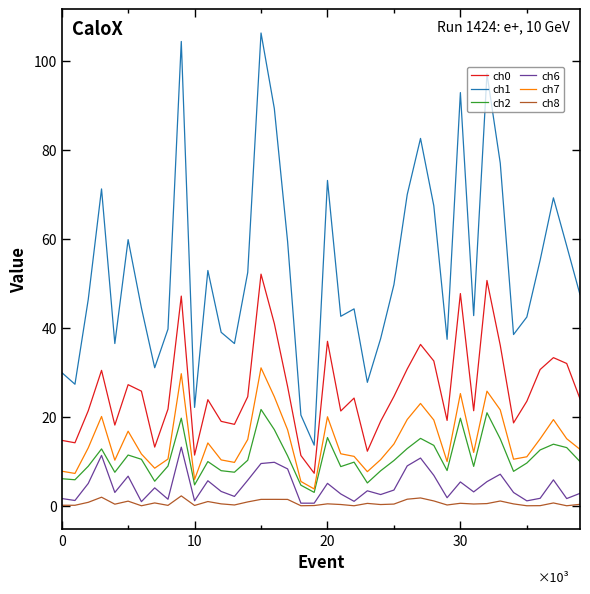

True or false: ch0 and ch1 cross at least once.

False